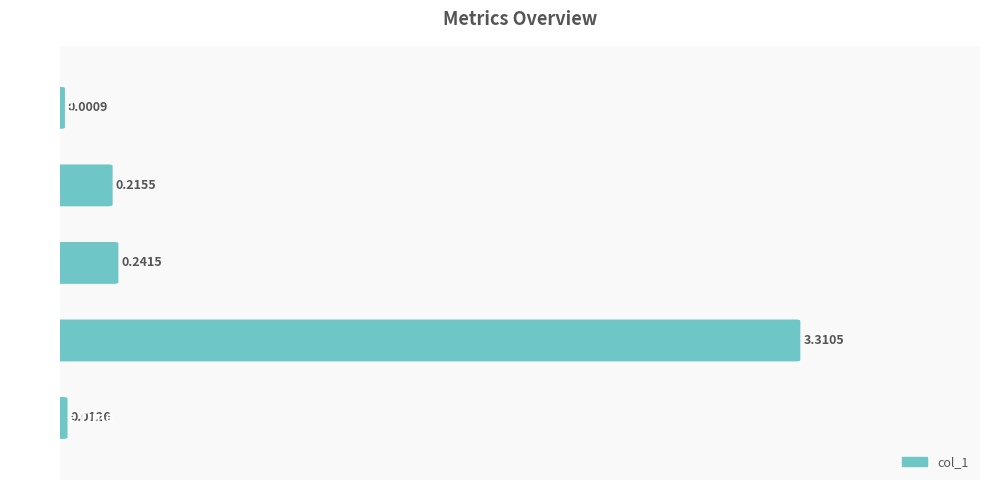

What is the sum of all values?

3.8